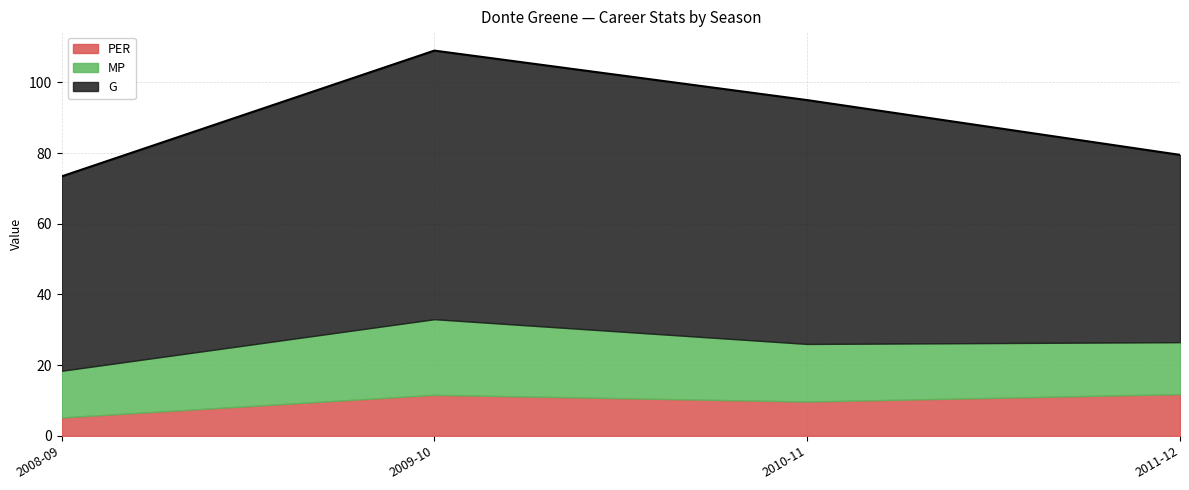

Does the chart have visible grid lines?

Yes